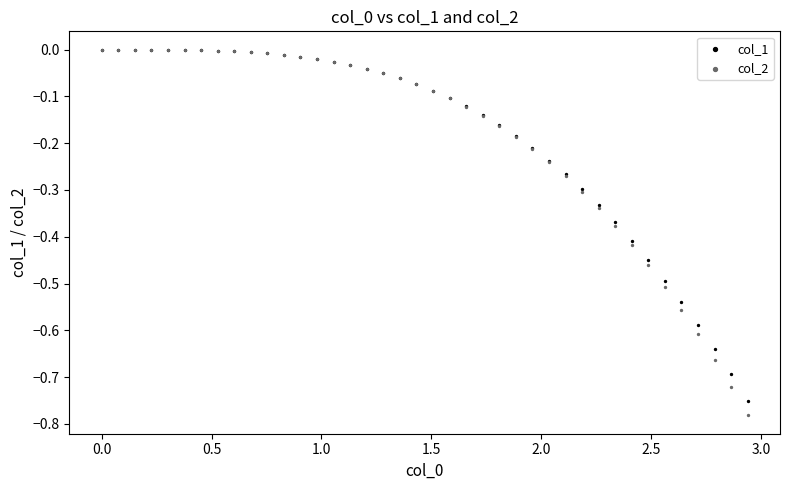

Which series reaches the minimum Y coordinate?

col_2